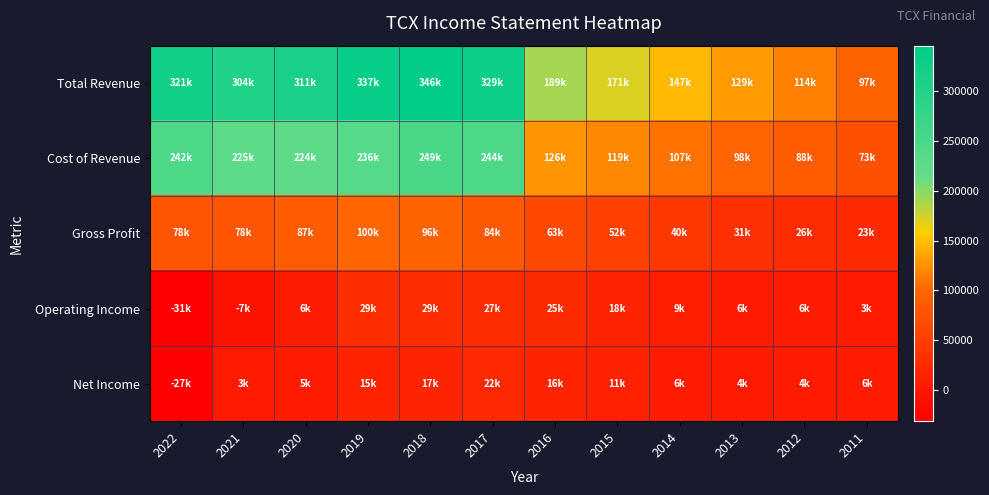

Which series has the widest spread of values?

Total Revenue